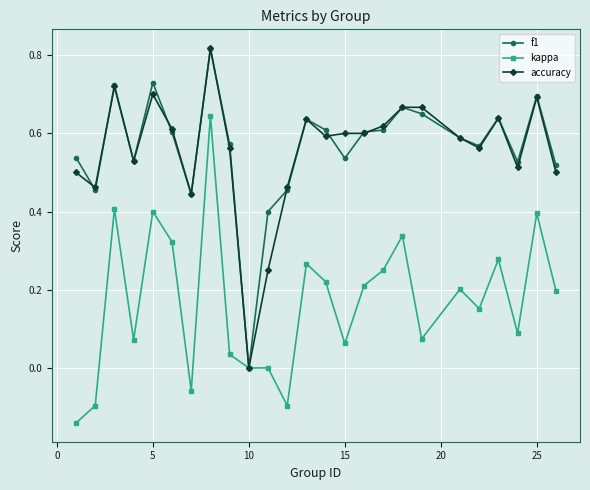

True or false: accuracy has more than 0 points higher than both neighbors.

True